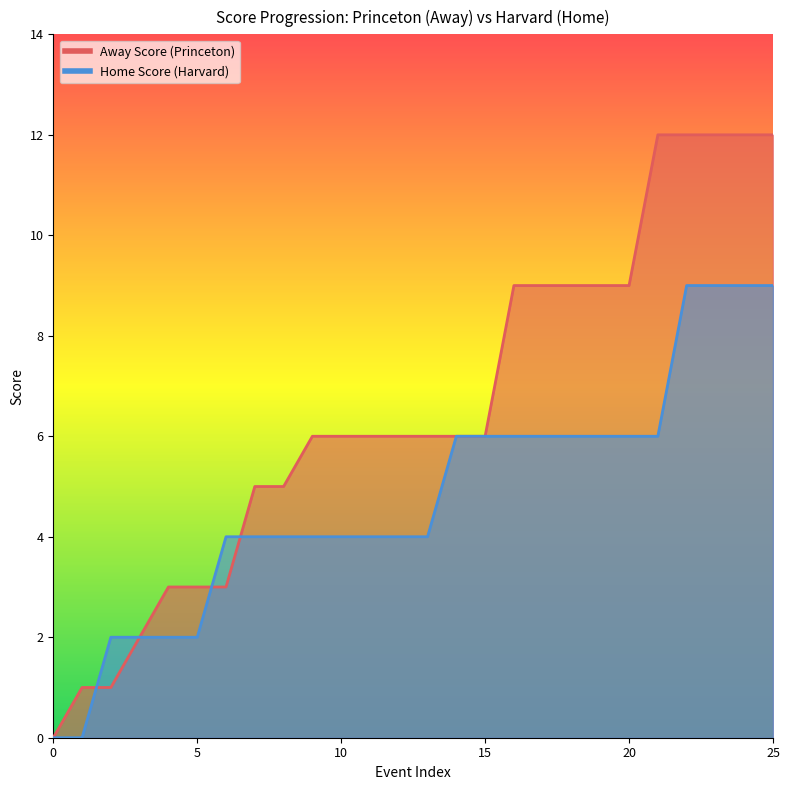

True or false: Home Score and Away Score intersect in this chart.

True